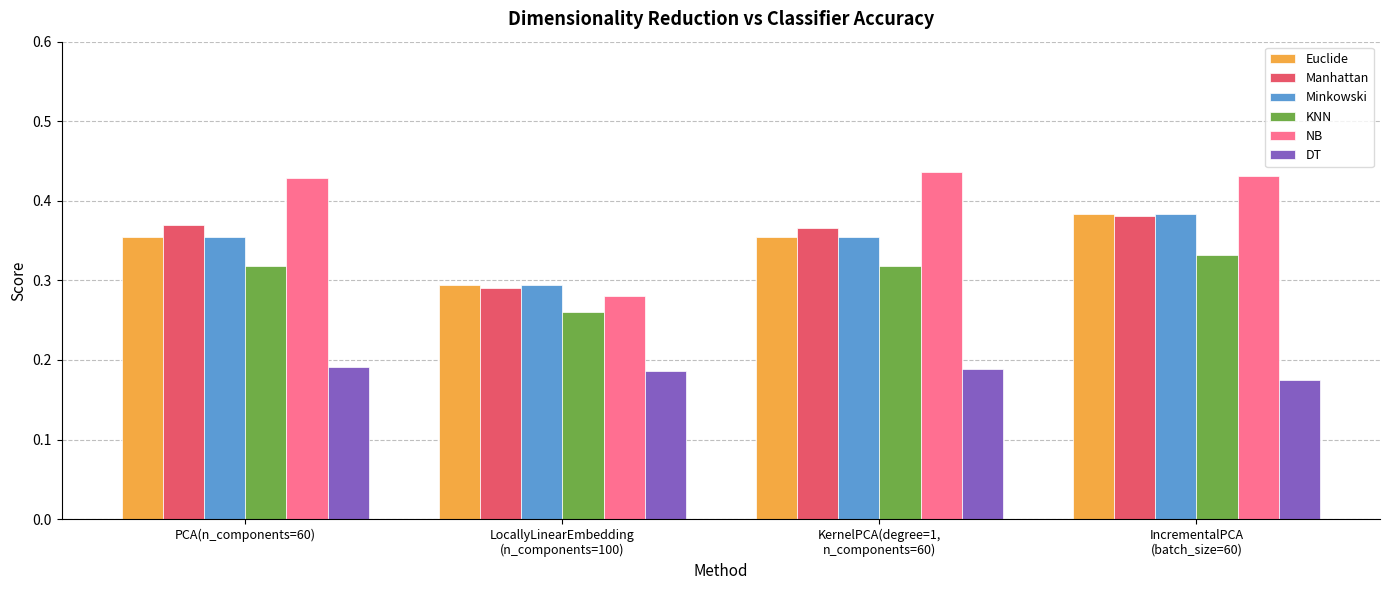

Count the KNN values in the range 0 to 1.

4